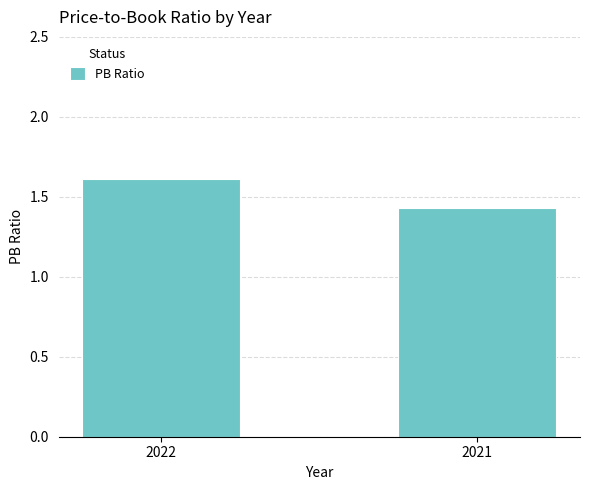

Between 2021 and 2022, which is larger?

2022